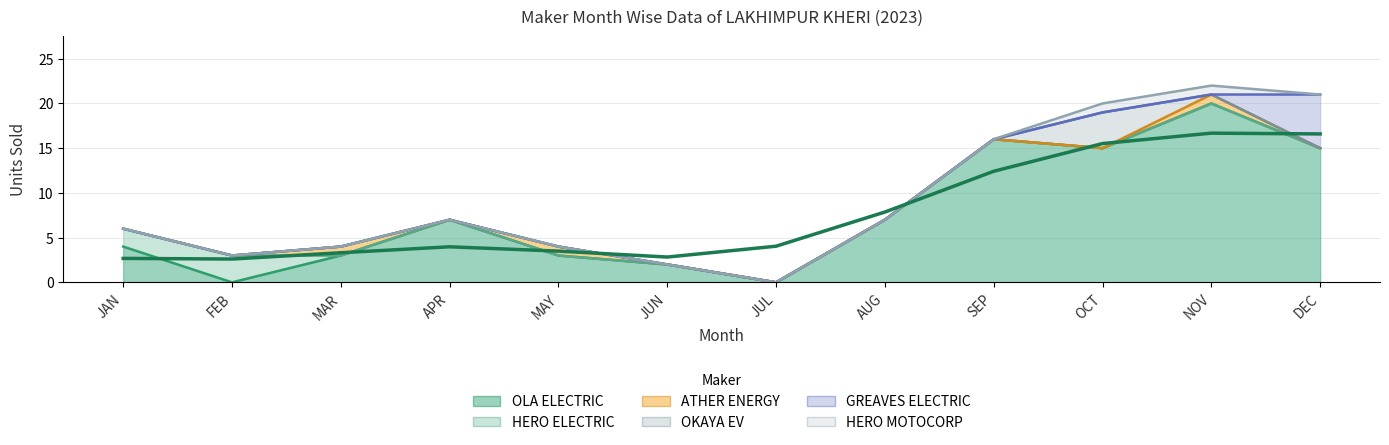

Reading left to right, list all the values displayed in this chart.

OLA ELECTRIC: 4	0	3	7	3	2	0	7	16	15	20	15
HERO ELECTRIC: 2	3	0	0	0	0	0	0	0	0	0	0
ATHER ENERGY: 0	0	1	0	1	0	0	0	0	0	1	0
OKAYA EV: 0	0	0	0	0	0	0	0	0	4	0	0
GREAVES ELECTRIC: 0	0	0	0	0	0	0	0	0	0	0	6
HERO MOTOCORP: 0	0	0	0	0	0	0	0	0	1	1	0